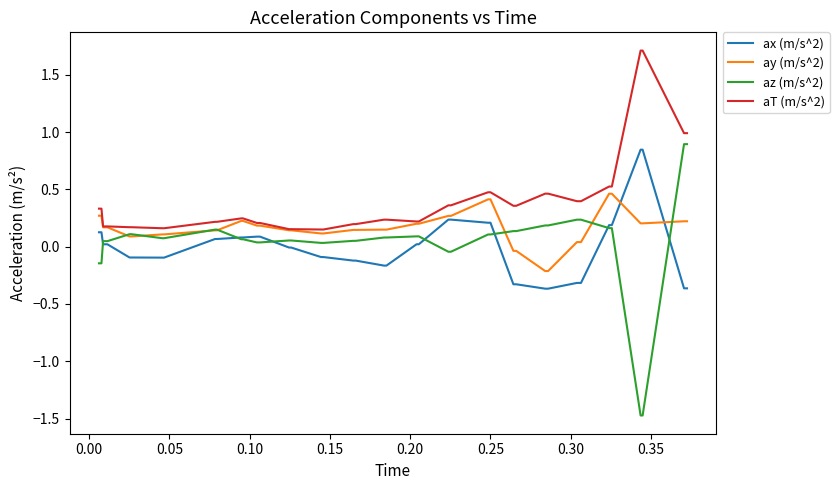

What is the maximum value for aT (m/s^2)?

1.7